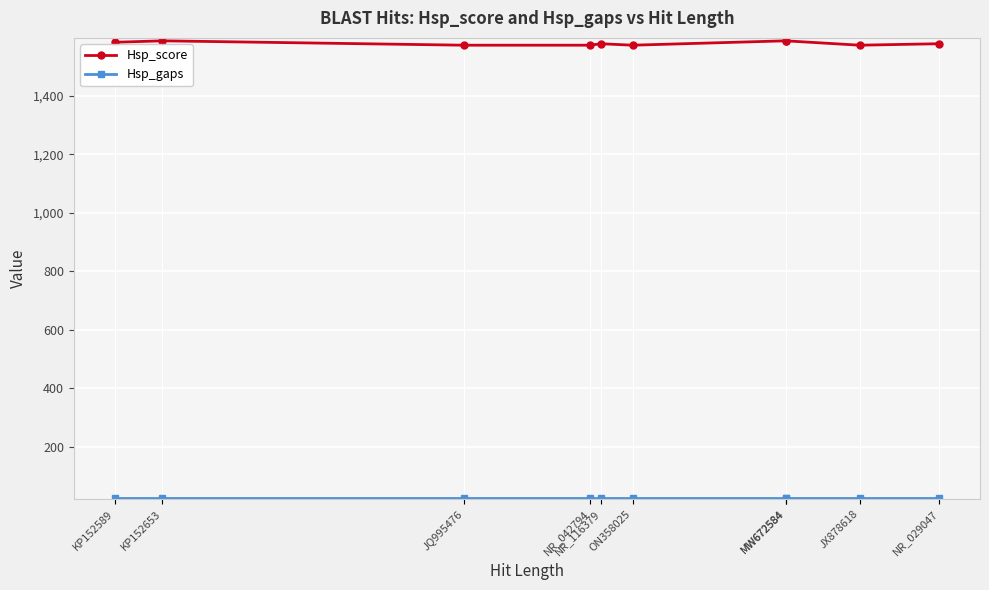

Is this an area chart (filled region under the line)?

No